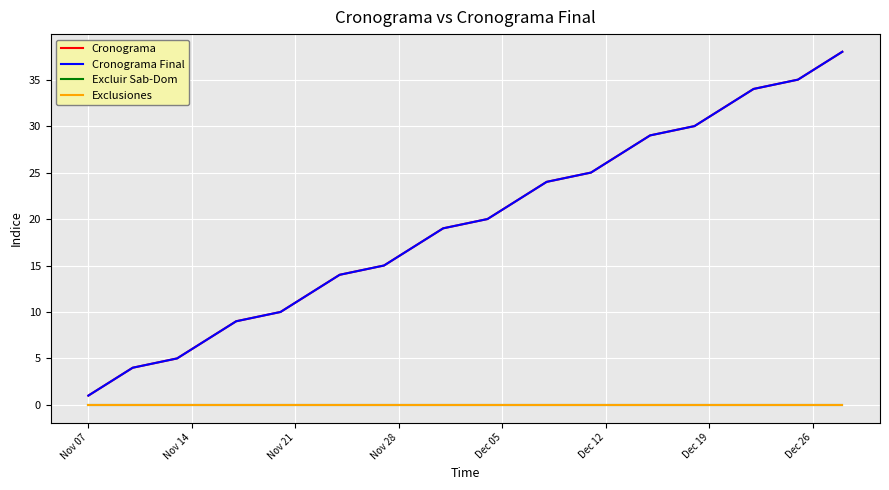

True or false: Excluir Sab-Dom and Exclusiones cross at least once.

False